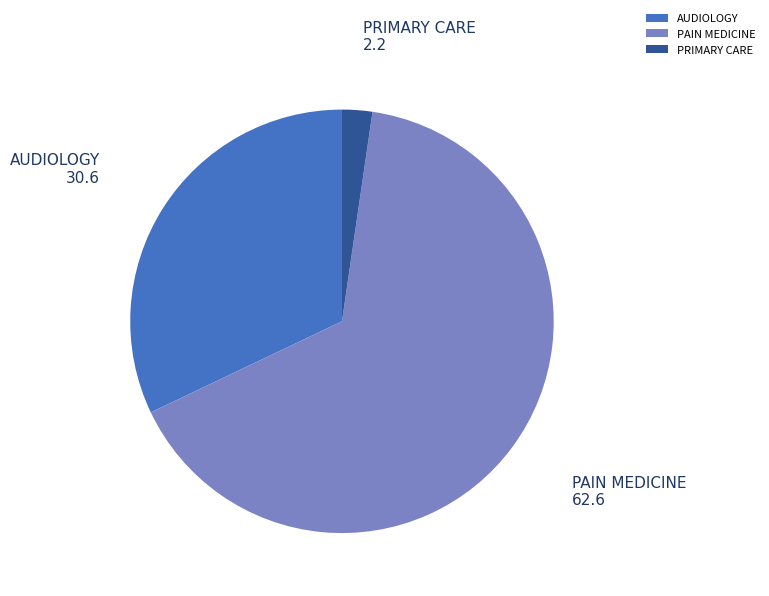

Is the sum of PAIN MEDICINE and PRIMARY CARE greater than half?

Yes